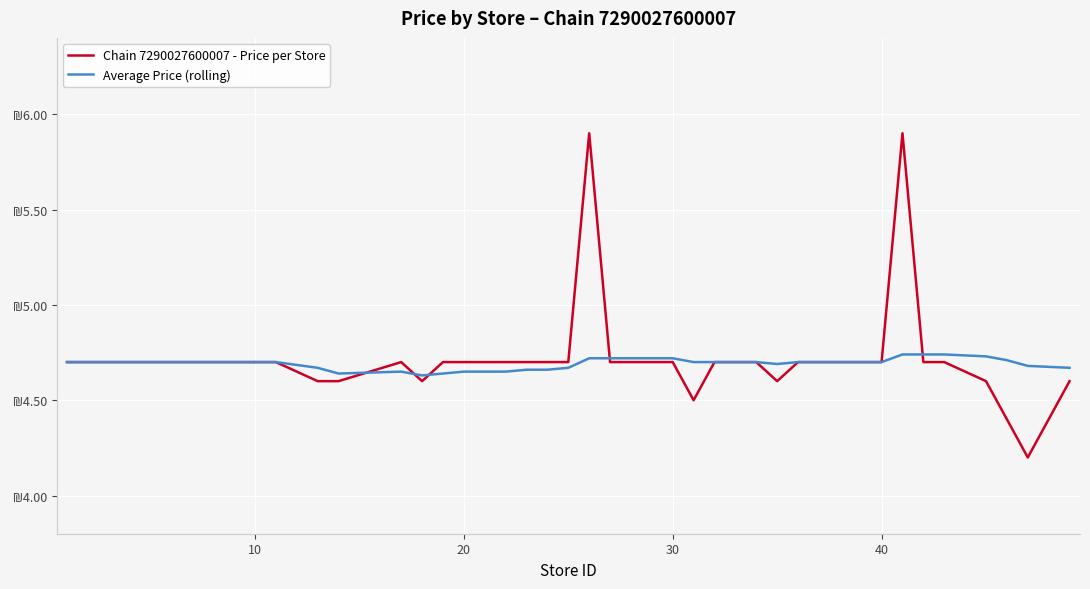

What is the maximum value for Average Price (rolling)?

4.7